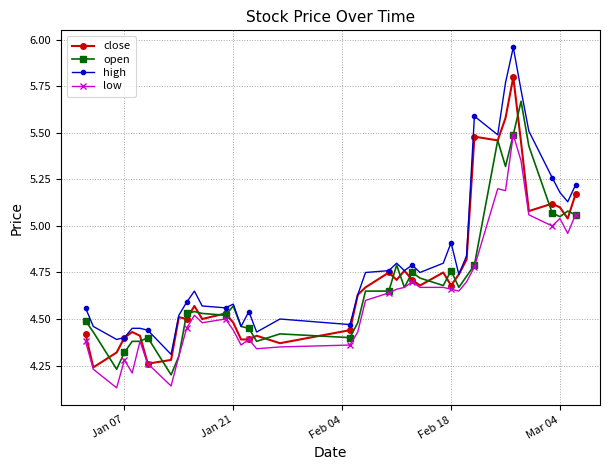

Which series has the largest total across all categories?

high